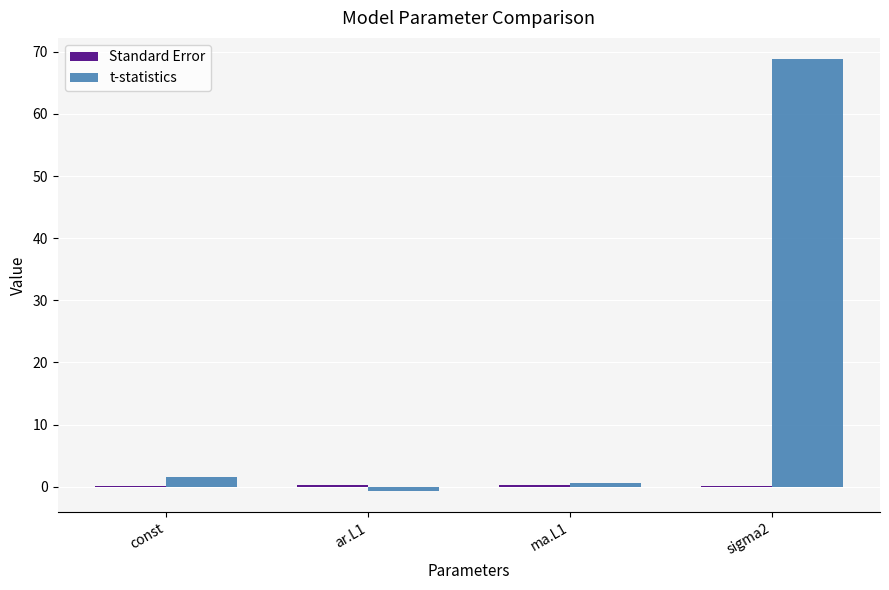

What is the sum of all t-statistics values?

70.2